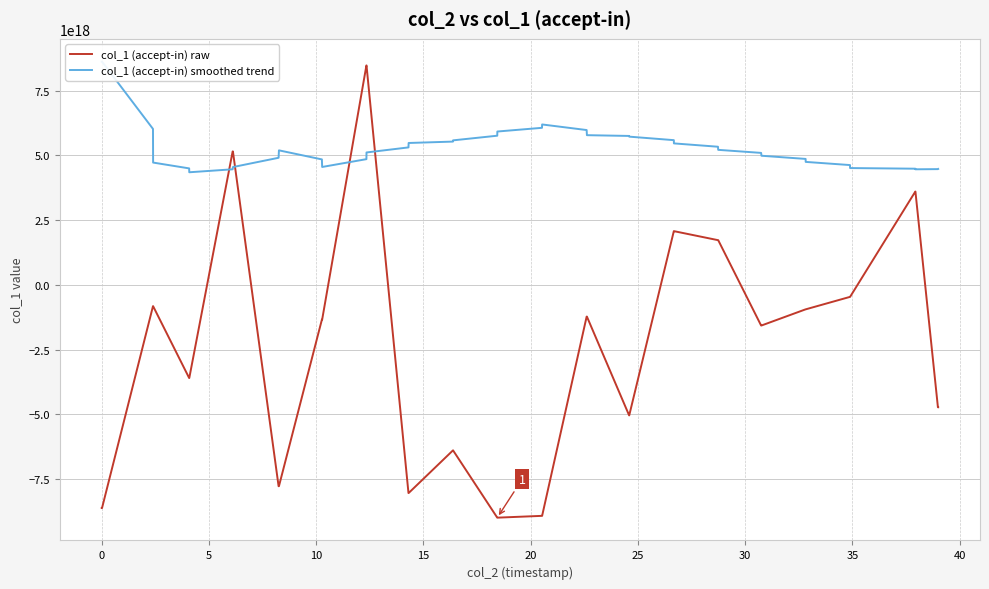

True or false: col_1 (accept-in) raw has more than 1 points higher than both neighbors.

False